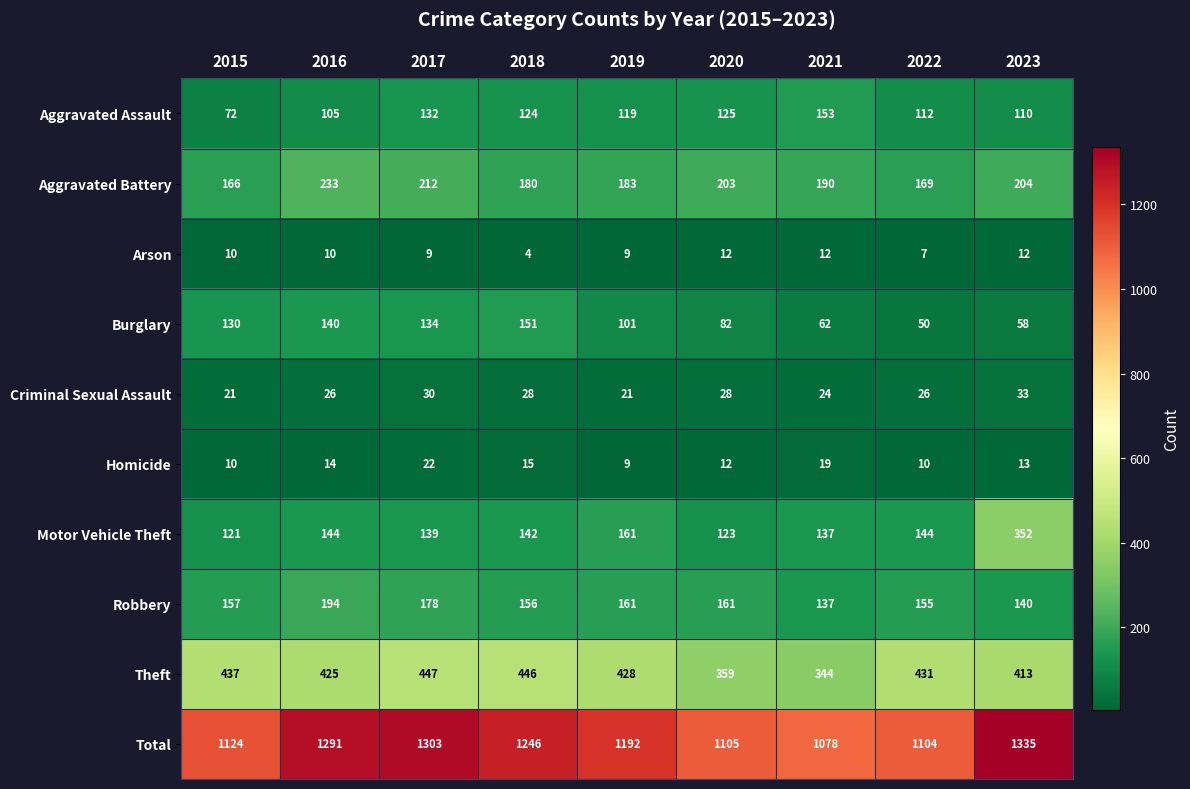

What is the maximum value shown in the chart?

1335